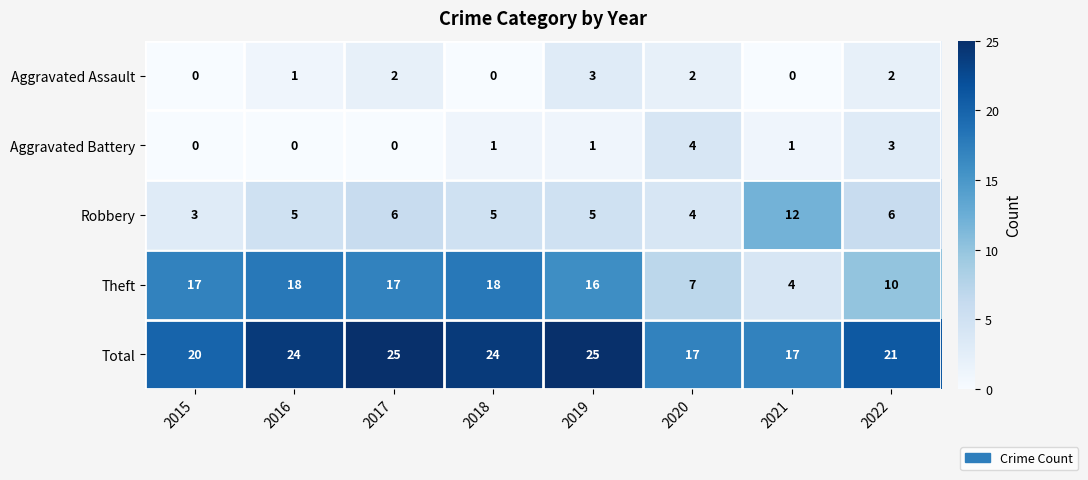

What is the spread (max minus min) of values at 2019?

24